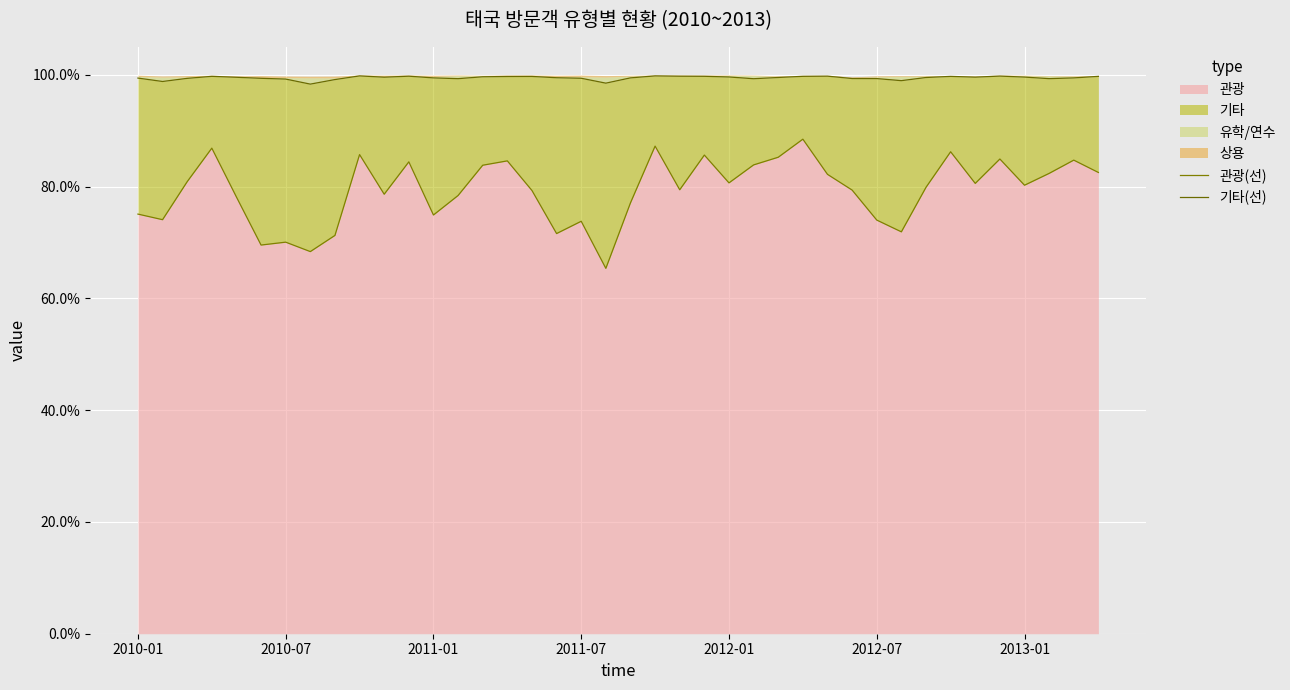

Which series has the widest spread of values?

관광(선)